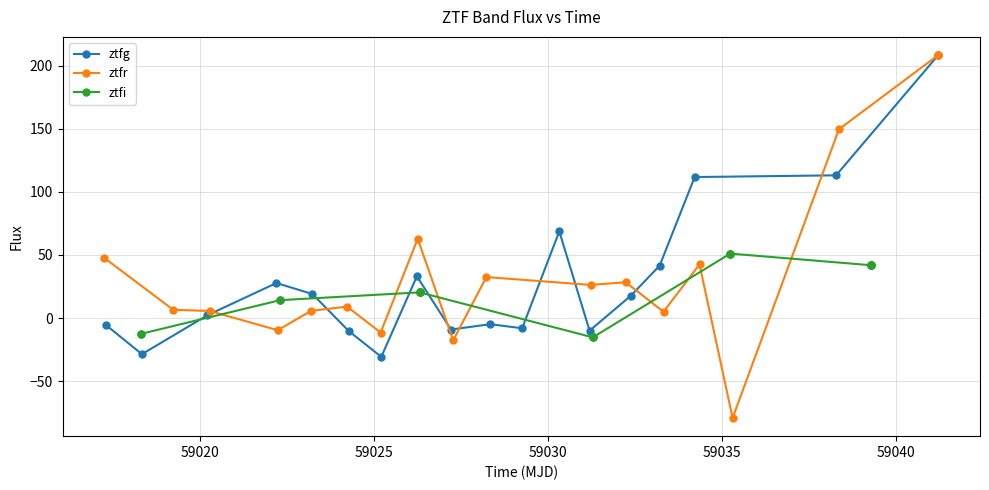

Rank the series by their maximum value, from highest to lowest.

ztfg, ztfr, ztfi